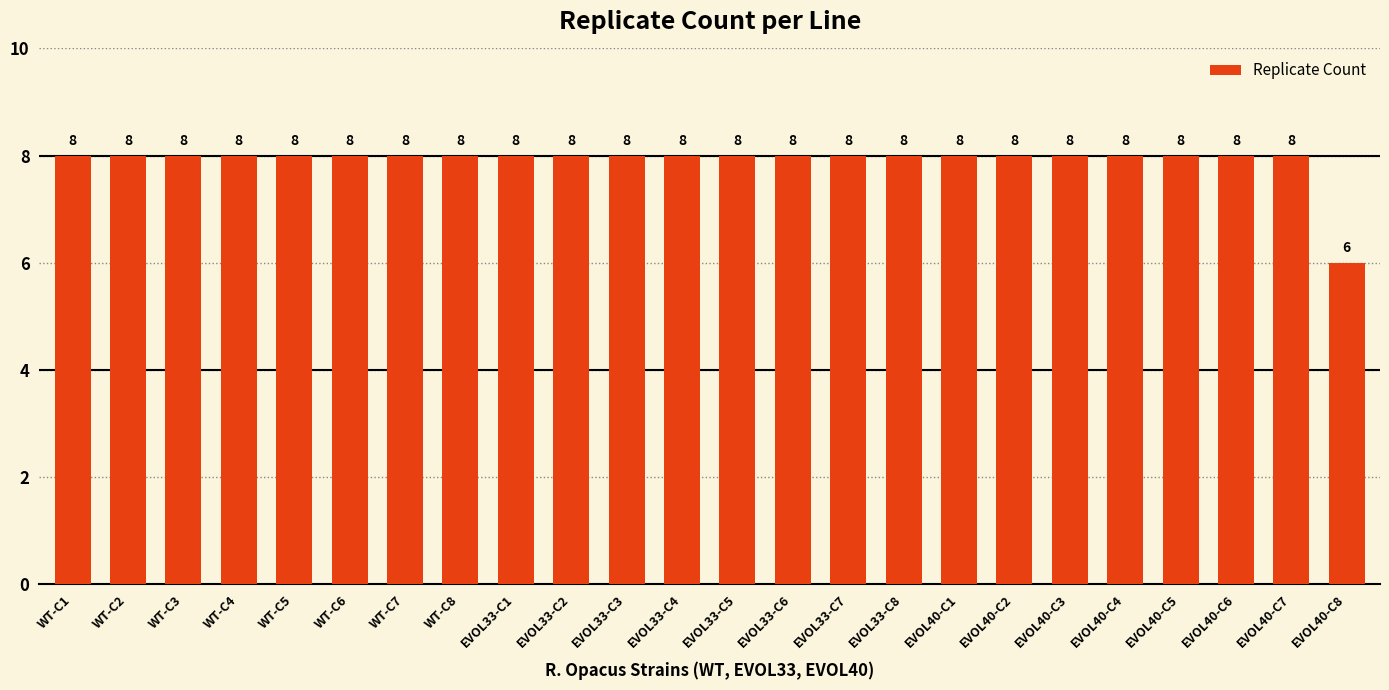

What is the difference between the maximum and minimum values?

2